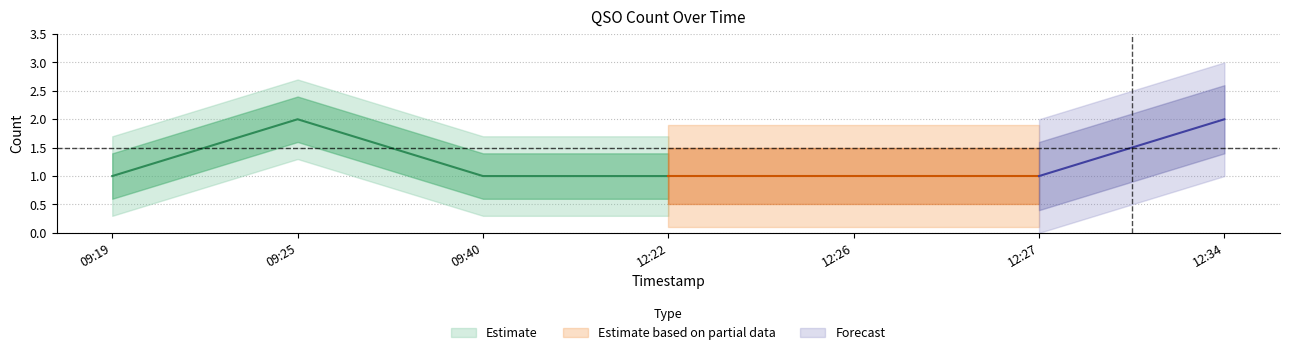

Reading left to right, what are all the values shown in this chart?

2019-11-25 09:19:00=1	2019-11-25 09:25:00=2	2019-11-25 09:40:00=1	2019-11-25 12:22:00=1	2019-11-25 12:26:00=1	2019-11-25 12:27:00=1	2019-11-25 12:34:00=2